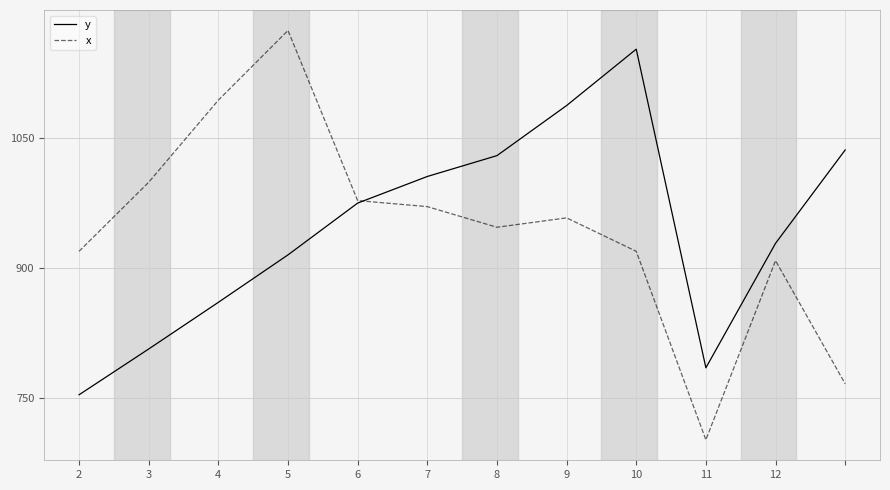

What is the greatest value displayed?

1174.9